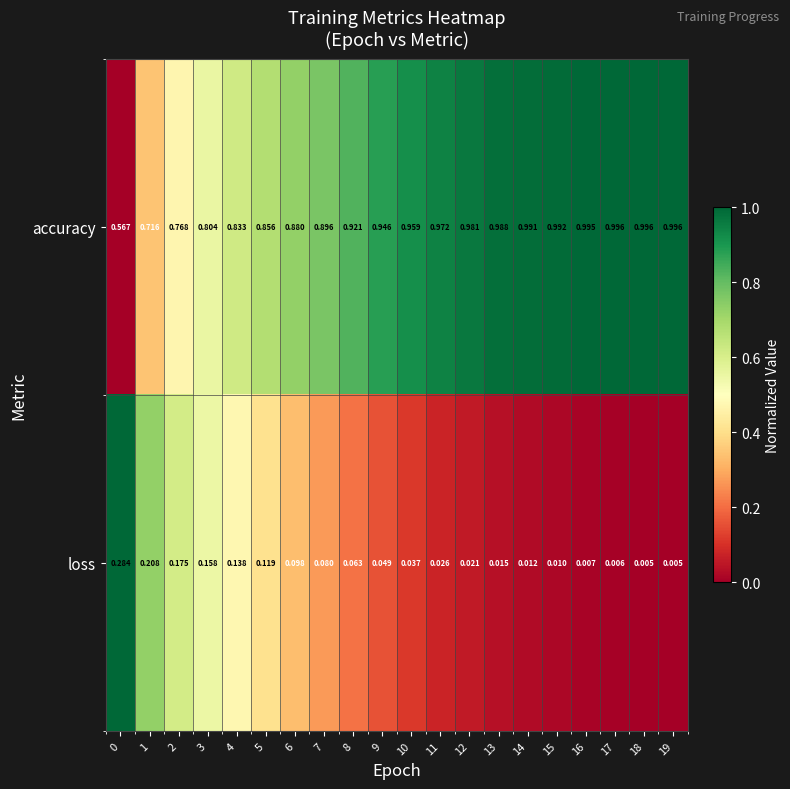

Is the value of accuracy at 16 greater than the value of loss at 14?

Yes